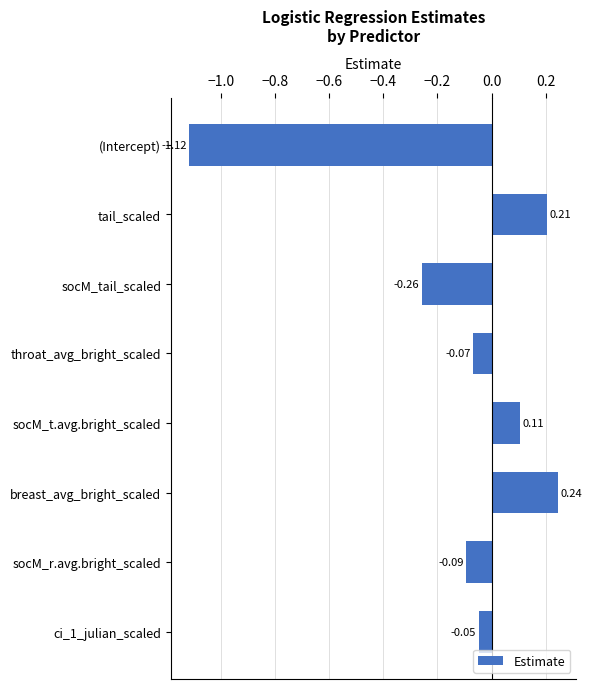

Does the chart contain stacked bars?

No